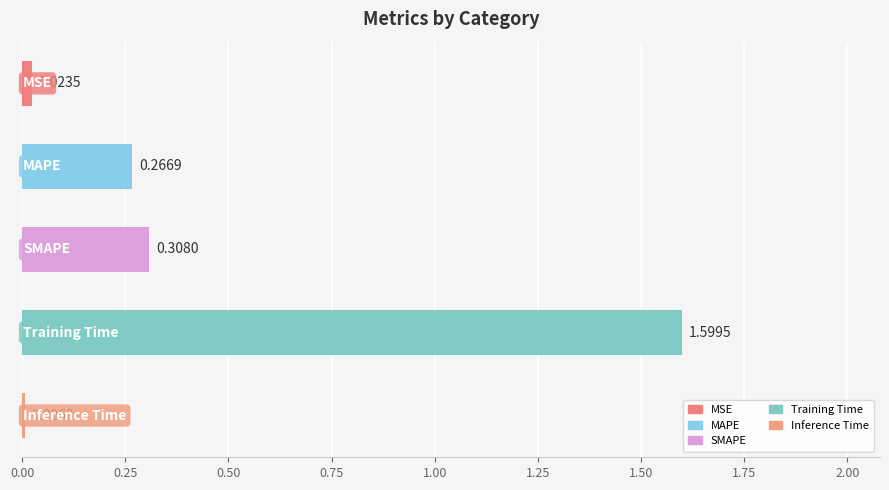

What is the sum of all values?

2.2